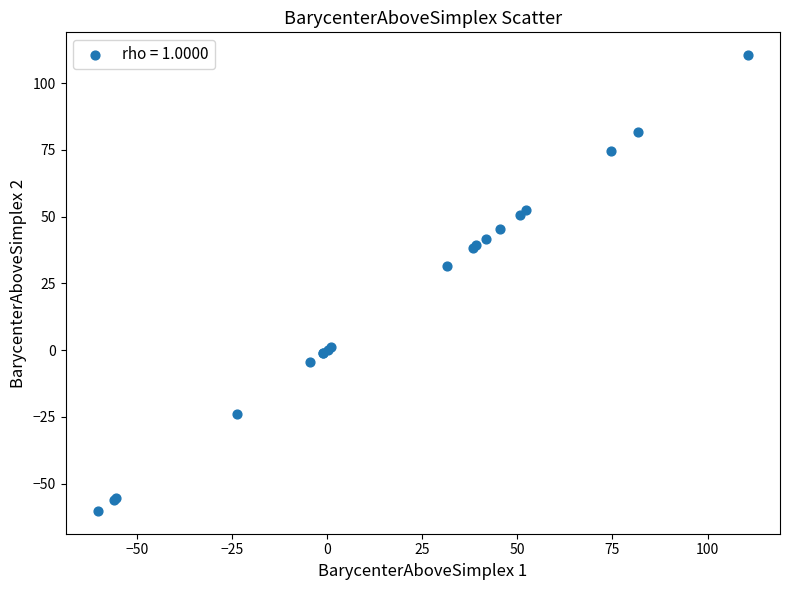

What Y value in the scatter plot is closest to 25?

31.4